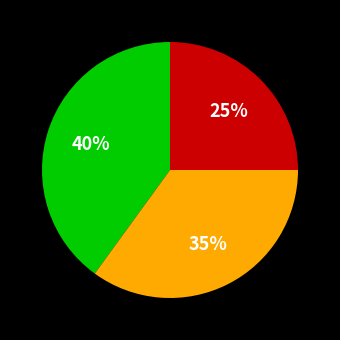

To the nearest percent, what is the average slice percentage?

33%